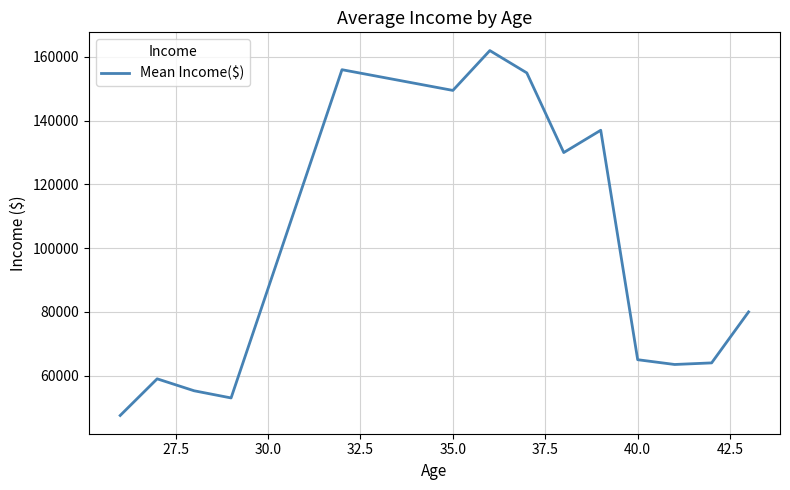

What is the maximum value shown in the chart?

162000